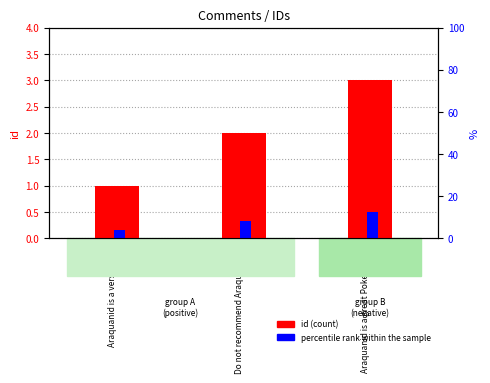

True or false: id has a value of 3.0 at Araquanid is a great Pokemon....

True